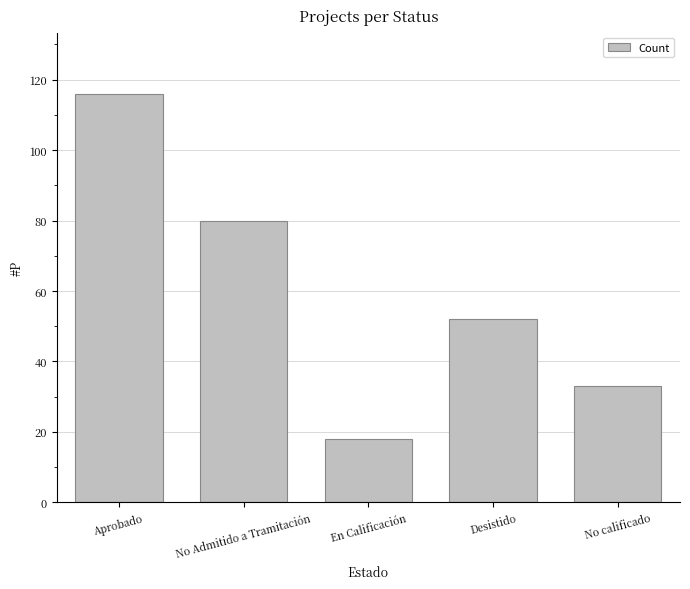

Count the number of categories in the chart.

5